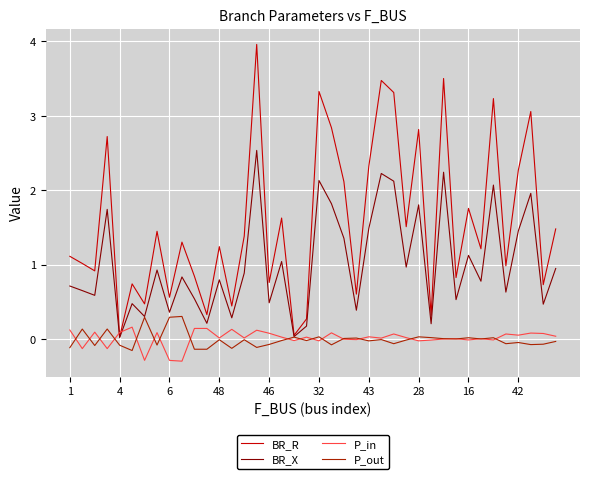

After their last crossing, which series has the higher values: P_in or P_out?

P_in